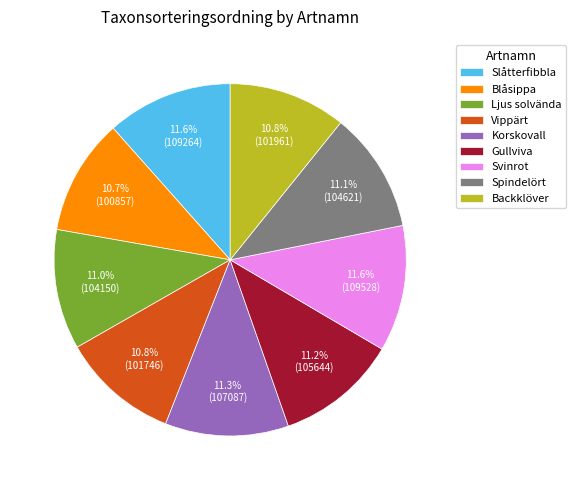

Is Ljus solvända the majority of the pie?

No